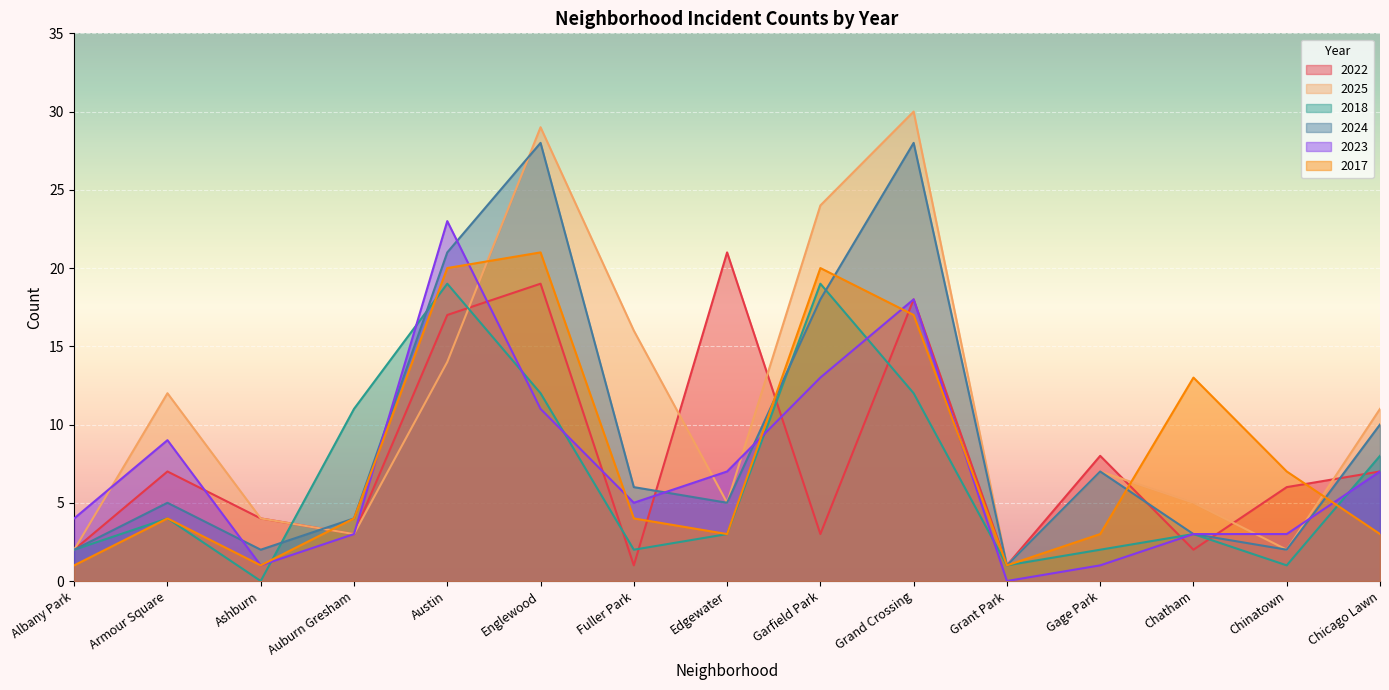

Which category has the highest value in the 2023 series?

Austin